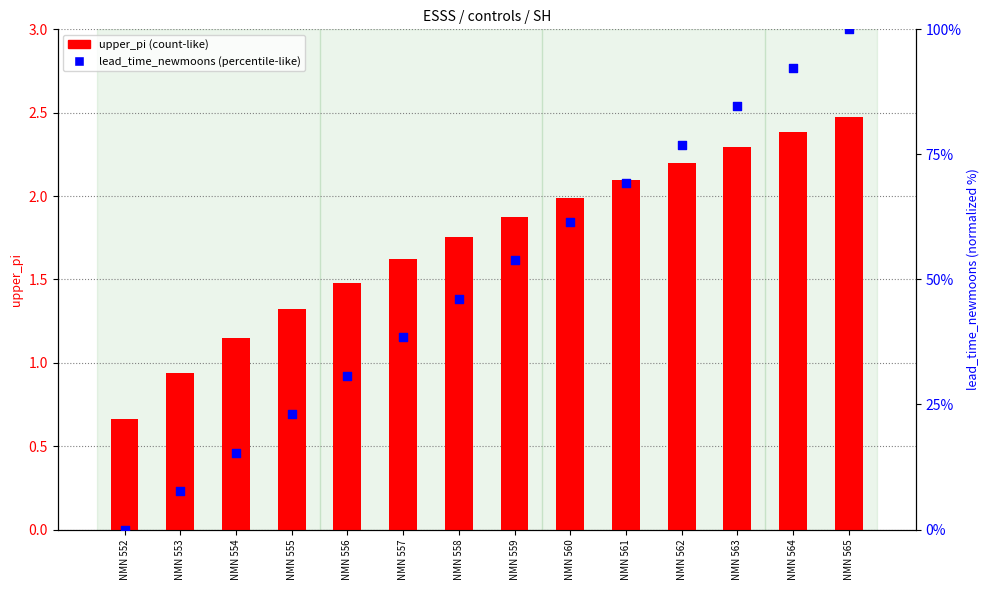

Which series reaches the minimum Y coordinate?

lead_time_newmoons